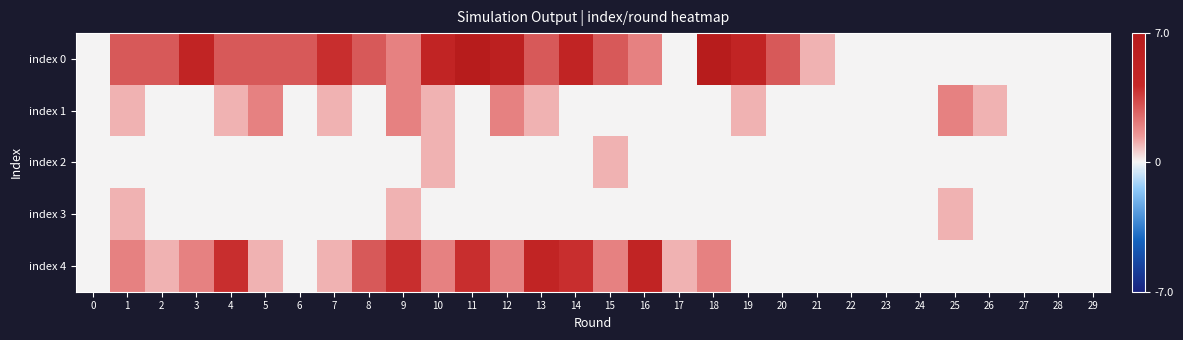

Reading left to right, what are all the values shown in this chart?

index 0: 0=0	1=3	2=3	3=5	4=3	5=3	6=3	7=4	8=3	9=2	10=5	11=7	12=6	13=3	14=5	15=3	16=2	17=0	18=7	19=5	20=3	21=1	22=0	23=0	24=0	25=0	26=0	27=0	28=0	29=0
index 1: 0=0	1=1	2=0	3=0	4=1	5=2	6=0	7=1	8=0	9=2	10=1	11=0	12=2	13=1	14=0	15=0	16=0	17=0	18=0	19=1	20=0	21=0	22=0	23=0	24=0	25=2	26=1	27=0	28=0	29=0
index 2: 0=0	1=0	2=0	3=0	4=0	5=0	6=0	7=0	8=0	9=0	10=1	11=0	12=0	13=0	14=0	15=1	16=0	17=0	18=0	19=0	20=0	21=0	22=0	23=0	24=0	25=0	26=0	27=0	28=0	29=0
index 3: 0=0	1=1	2=0	3=0	4=0	5=0	6=0	7=0	8=0	9=1	10=0	11=0	12=0	13=0	14=0	15=0	16=0	17=0	18=0	19=0	20=0	21=0	22=0	23=0	24=0	25=1	26=0	27=0	28=0	29=0
index 4: 0=0	1=2	2=1	3=2	4=4	5=1	6=0	7=1	8=3	9=4	10=2	11=4	12=2	13=5	14=4	15=2	16=5	17=1	18=2	19=0	20=0	21=0	22=0	23=0	24=0	25=0	26=0	27=0	28=0	29=0